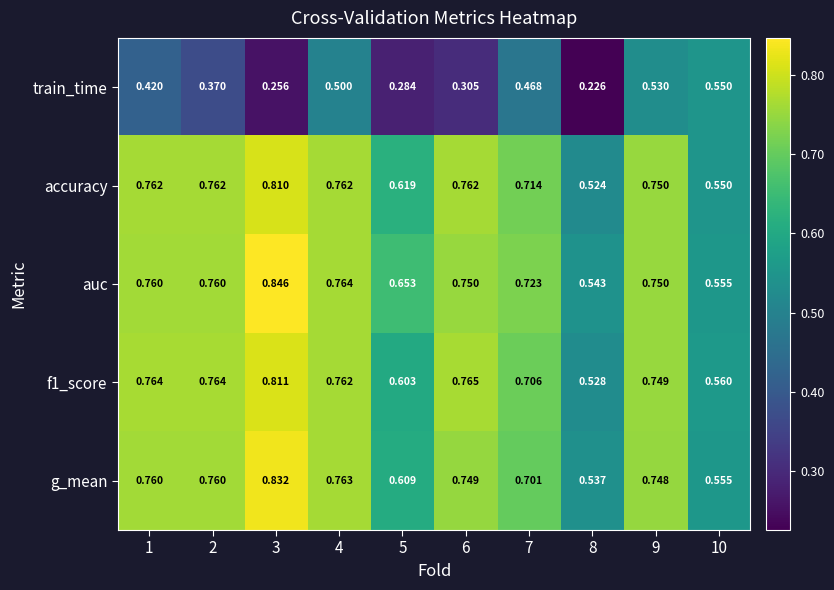

Is the value of train_time at 5 greater than the value of g_mean at 5?

No